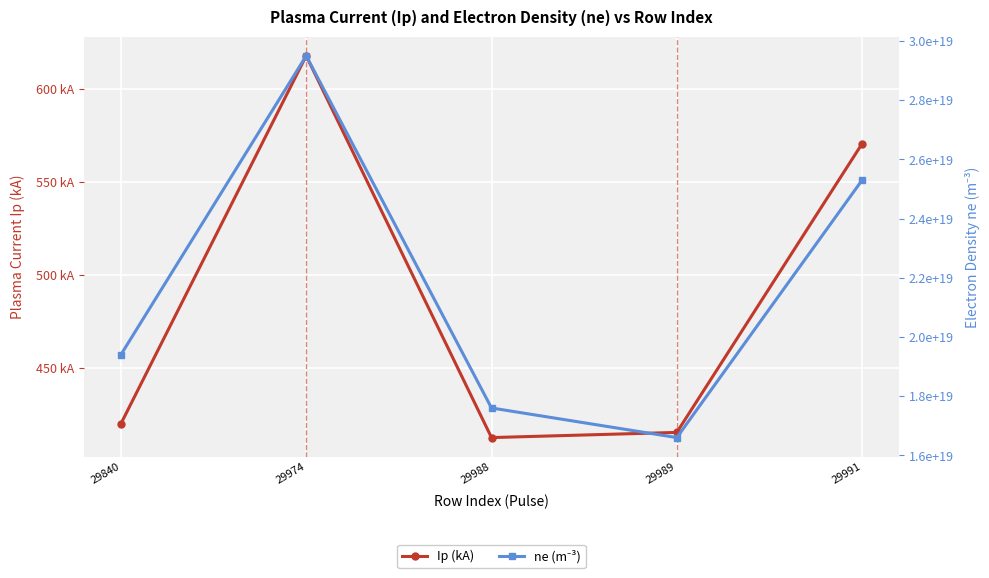

True or false: Ip (kA) has a value of 703.4 at 29840.

False